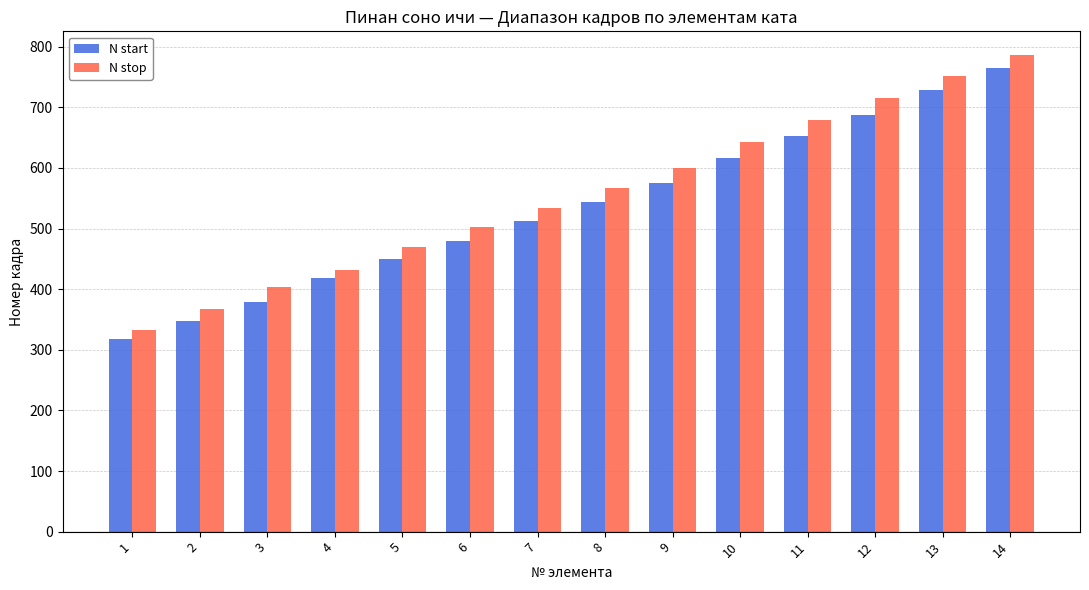

Rank the series at 11 from highest to lowest value.

N stop, N start